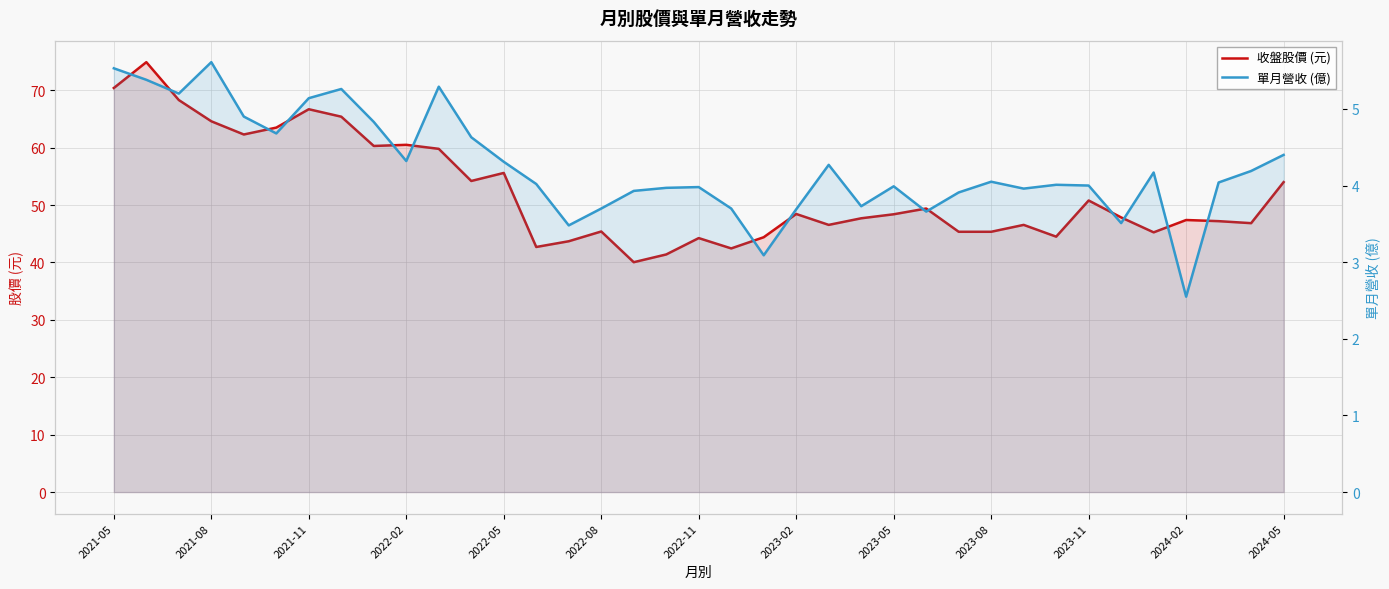

What is the maximum value shown in the chart?

74.9